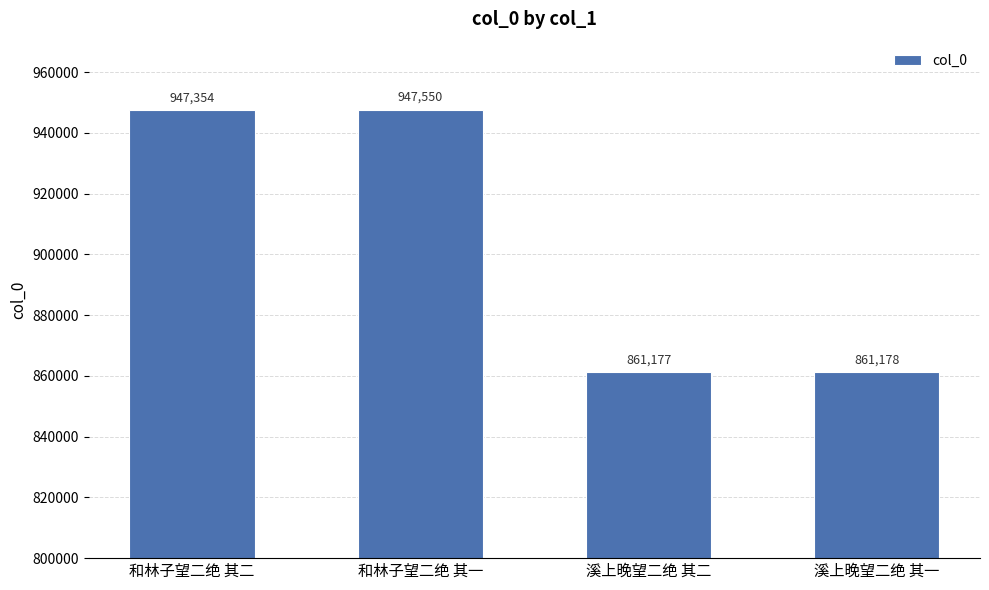

Which label corresponds to the smallest value in the chart?

溪上晚望二绝 其二